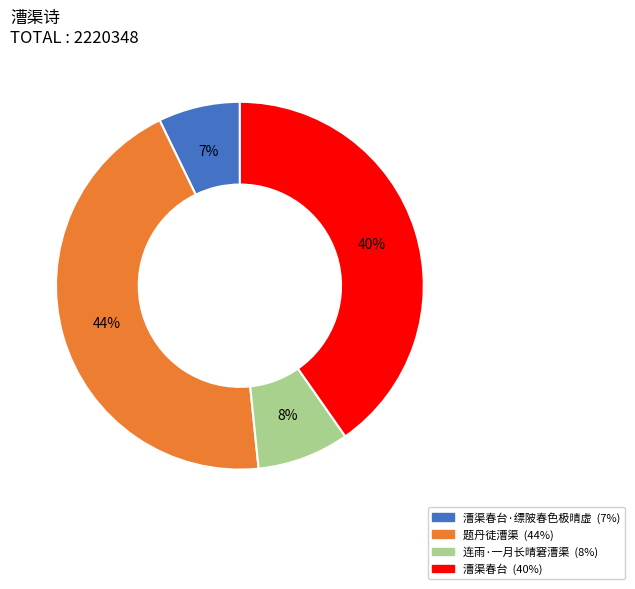

To the nearest percent, what is the difference between the largest and smallest slice percentages?

37%